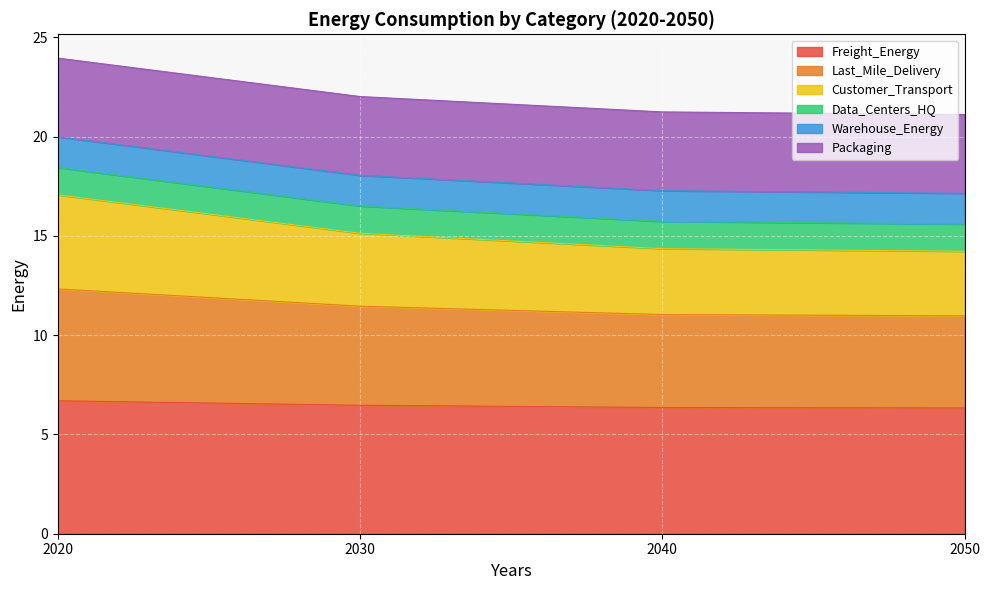

Does the chart display data point markers on the line(s)?

No